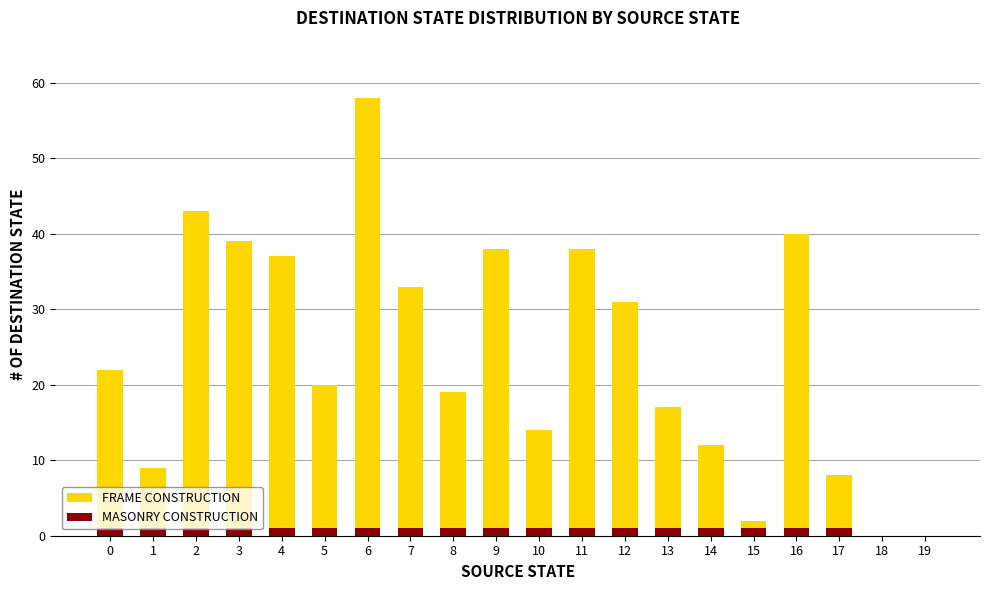

List the series in order of their overall mean, highest first.

FRAME CONSTRUCTION, MASONRY CONSTRUCTION